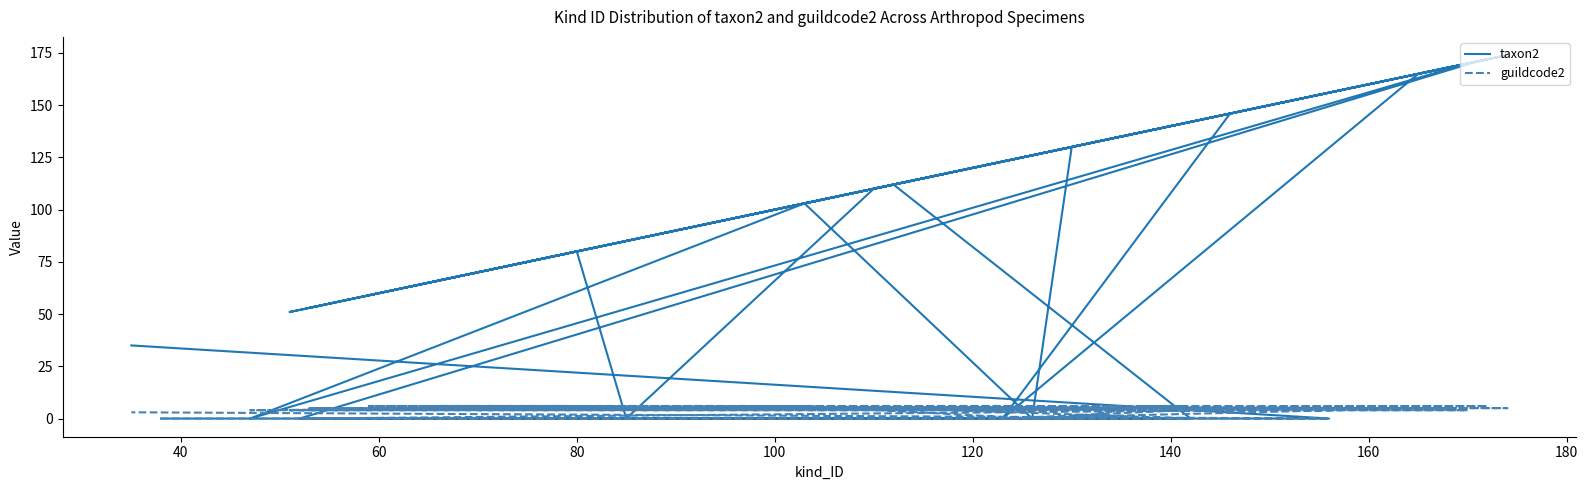

True or false: guildcode2 has more than 0 interior local peaks.

True